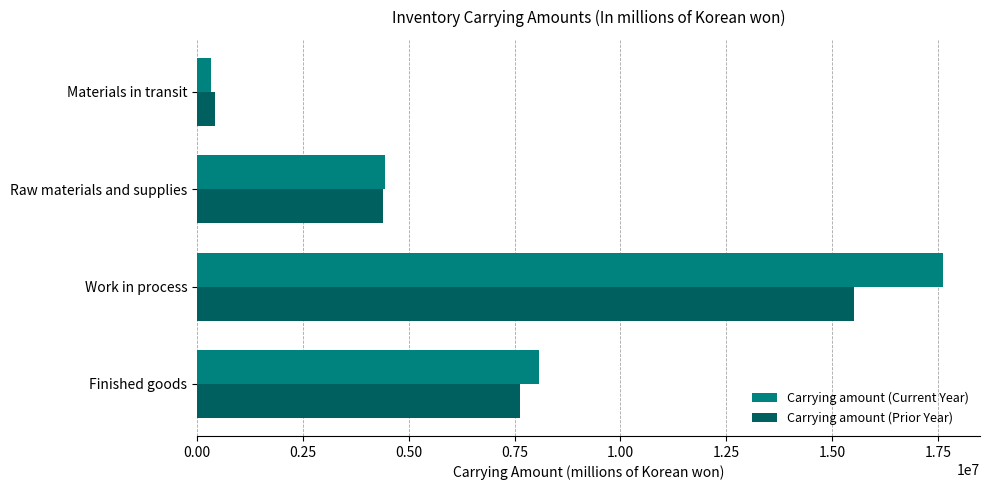

Is it true that Carrying amount (Current Year) equals 17611349 at Work in process?

True